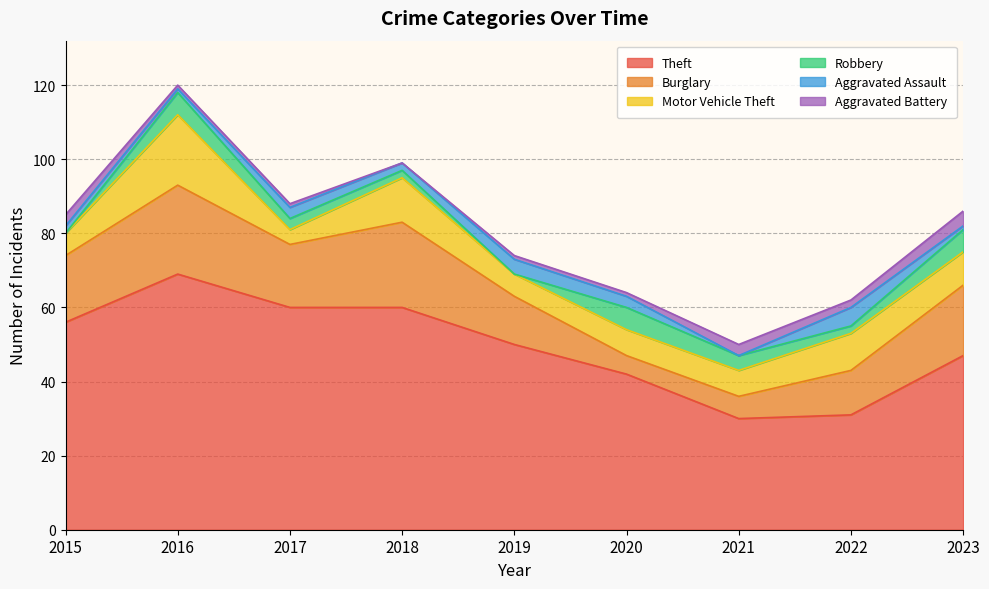

Is the value of Aggravated Battery at 2018 greater than the value of Aggravated Assault at 2018?

No